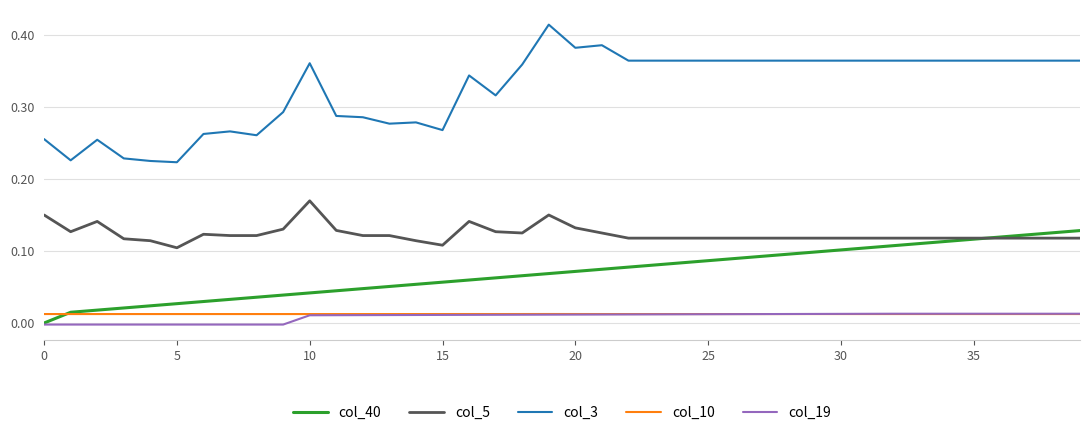

Which series has the widest spread of values?

col_3